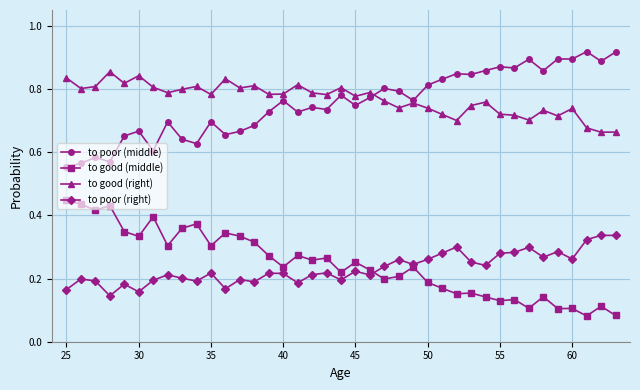

Count the to good (middle) values in the range 0 to 1.

39